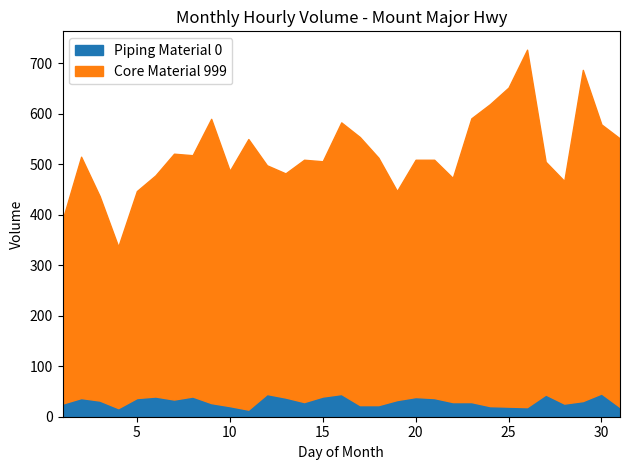

Which has a higher value, 16 or 28?

16